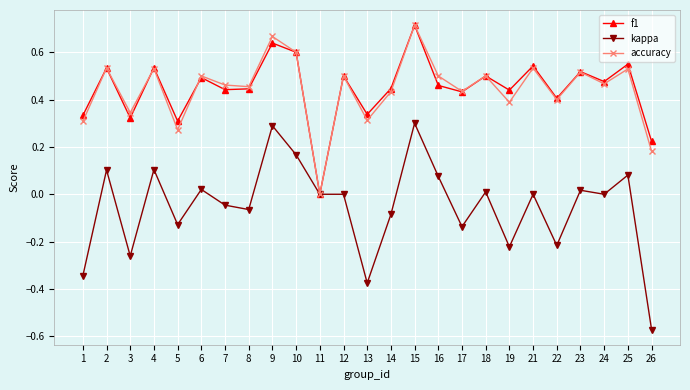

Where is accuracy nearest to the value 0?

11